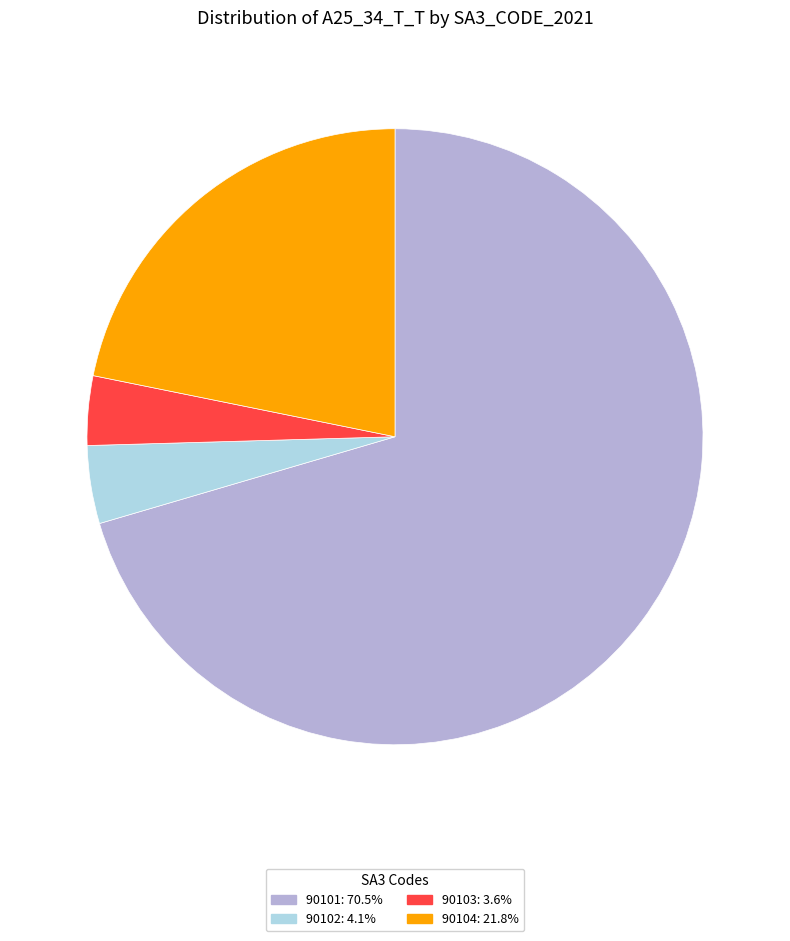

Does any single category account for the majority?

Yes